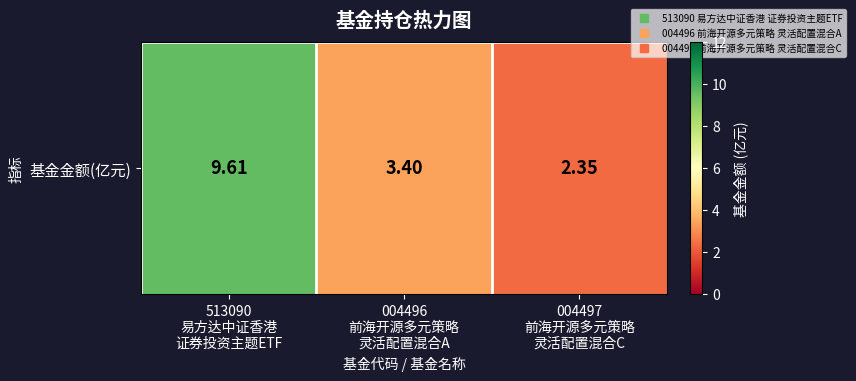

List the labels in order of value, smallest first.

004497
前海开源多元策略
灵活配置混合C, 004496
前海开源多元策略
灵活配置混合A, 513090
易方达中证香港
证券投资主题ETF